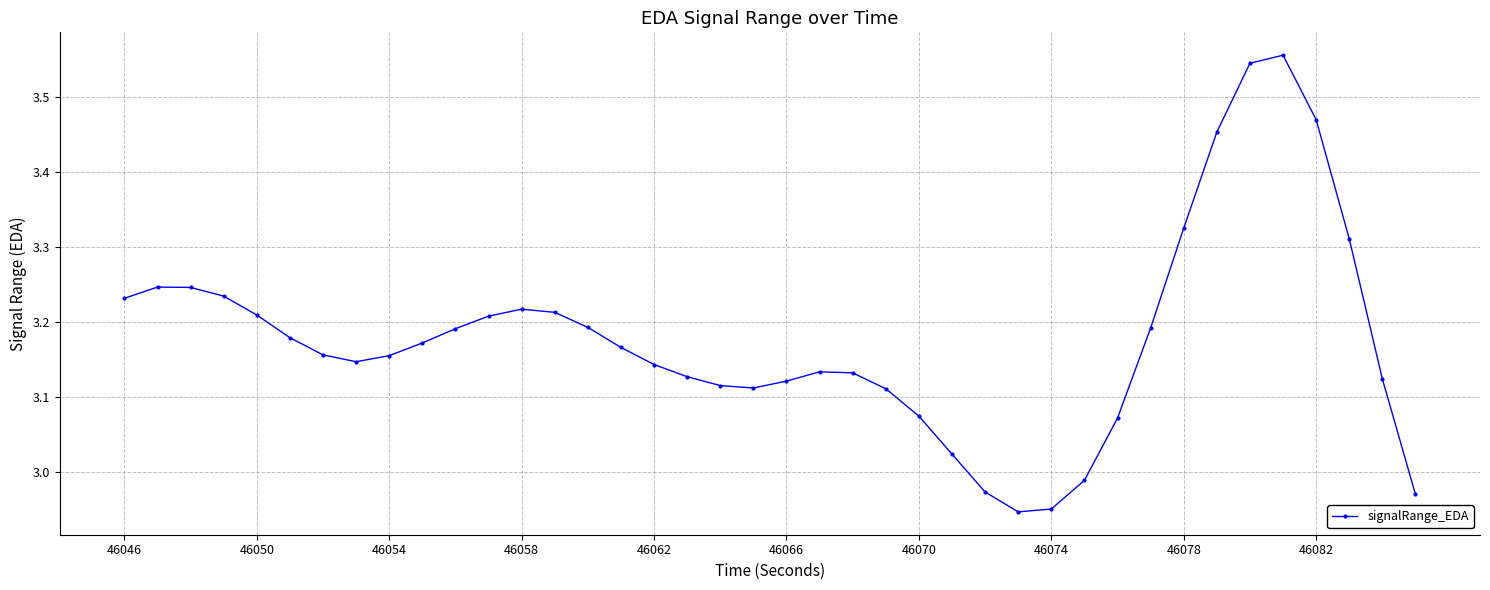

How many lines are shown in the chart?

1